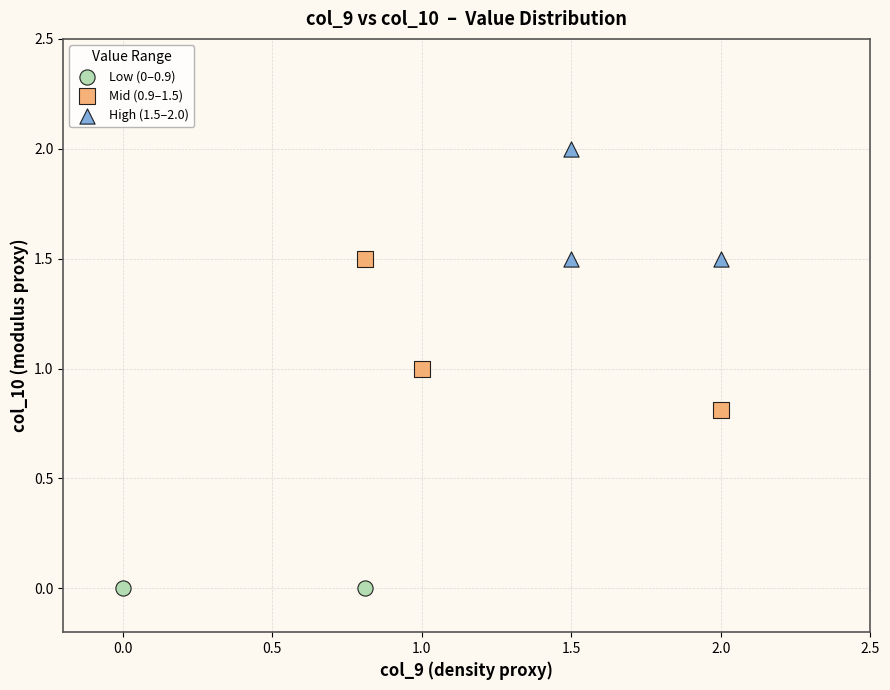

Which series contains the lowest Y value?

Low (0–0.9)